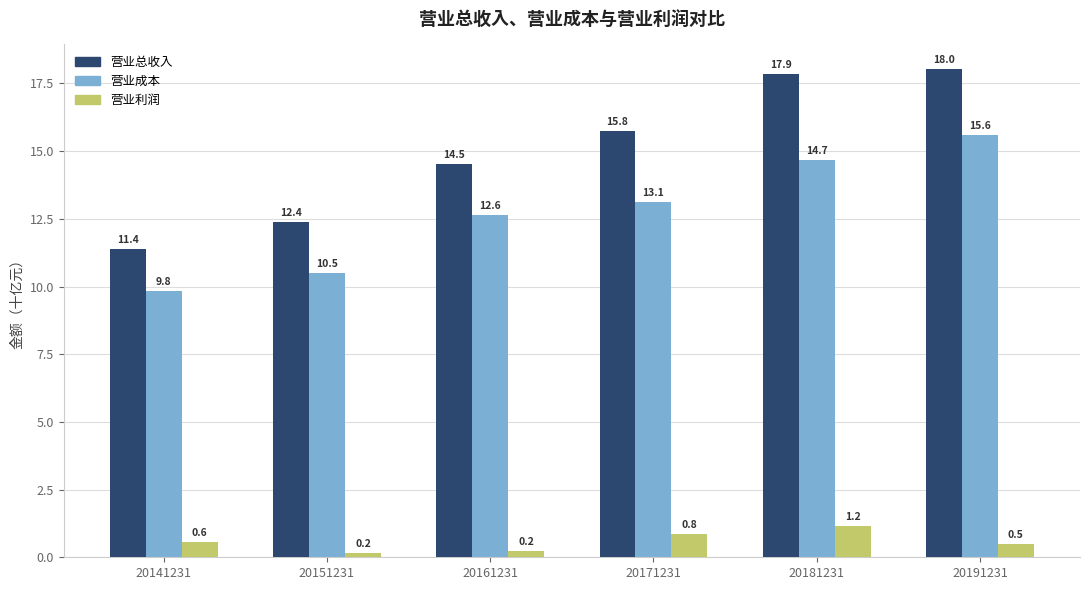

True or false: 营业成本 has a value of 23.0 at 20171231.

False